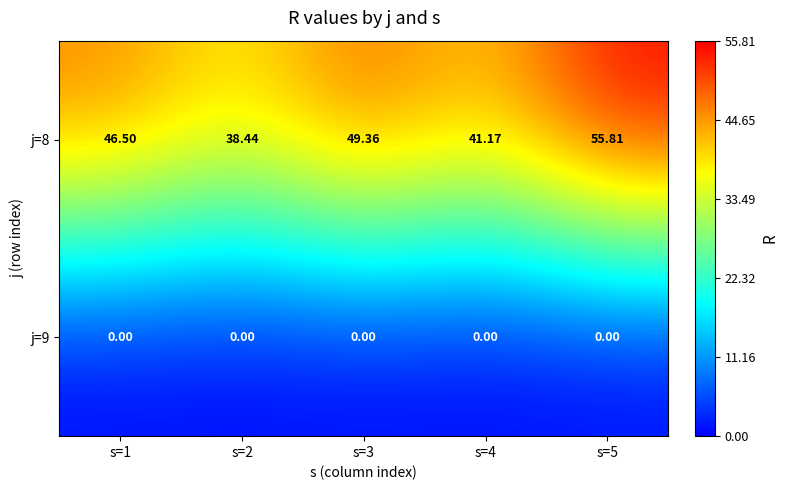

Is the value of j=8 at s=4 greater than the value of j=9 at s=4?

Yes